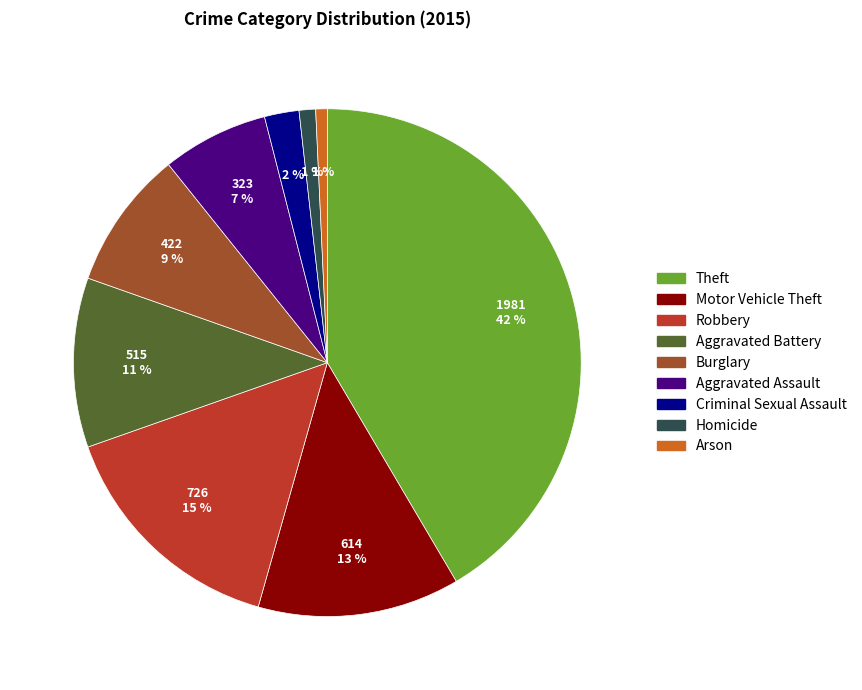

The Homicide slice represents 10% of the pie. True or false?

False